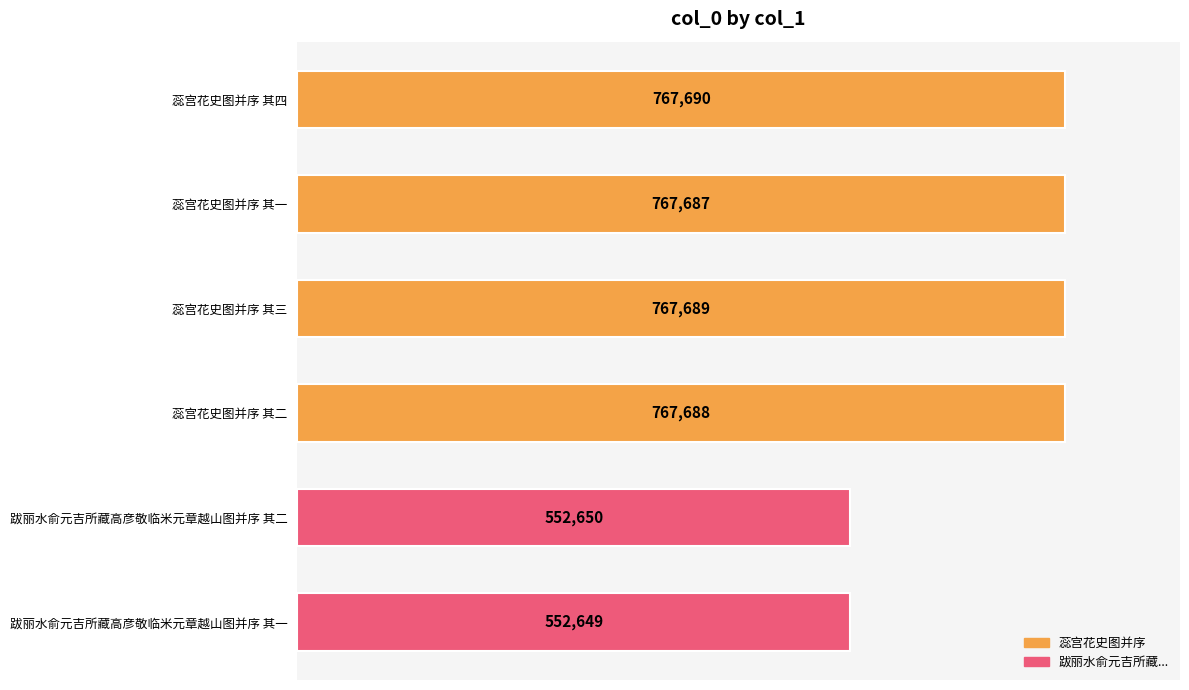

What is the difference between the maximum and minimum values?

215041